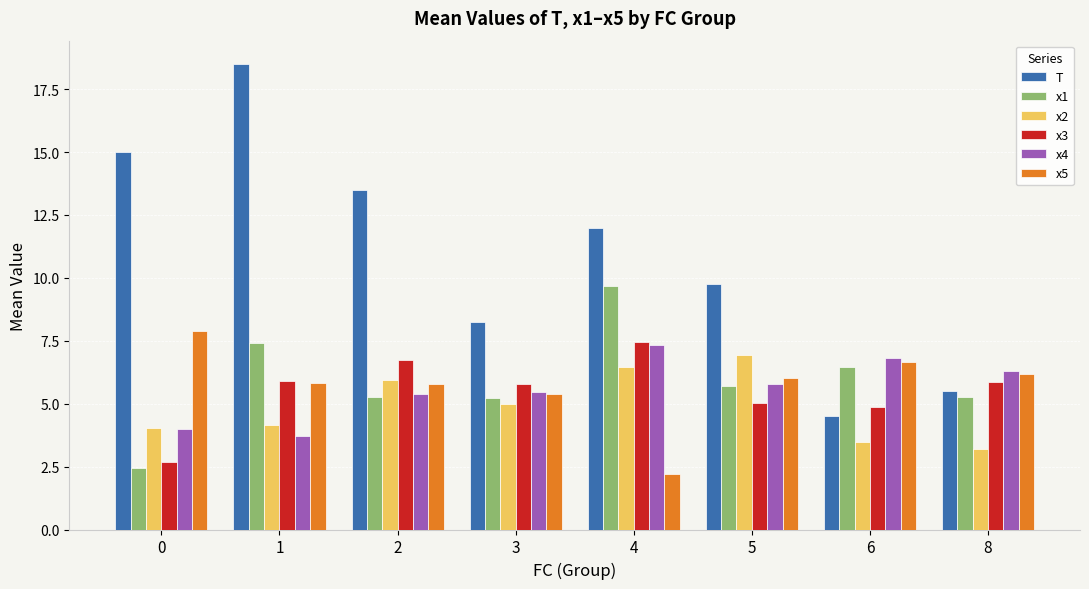

What is the value of the x3 bar at the 8th from the left?

5.9